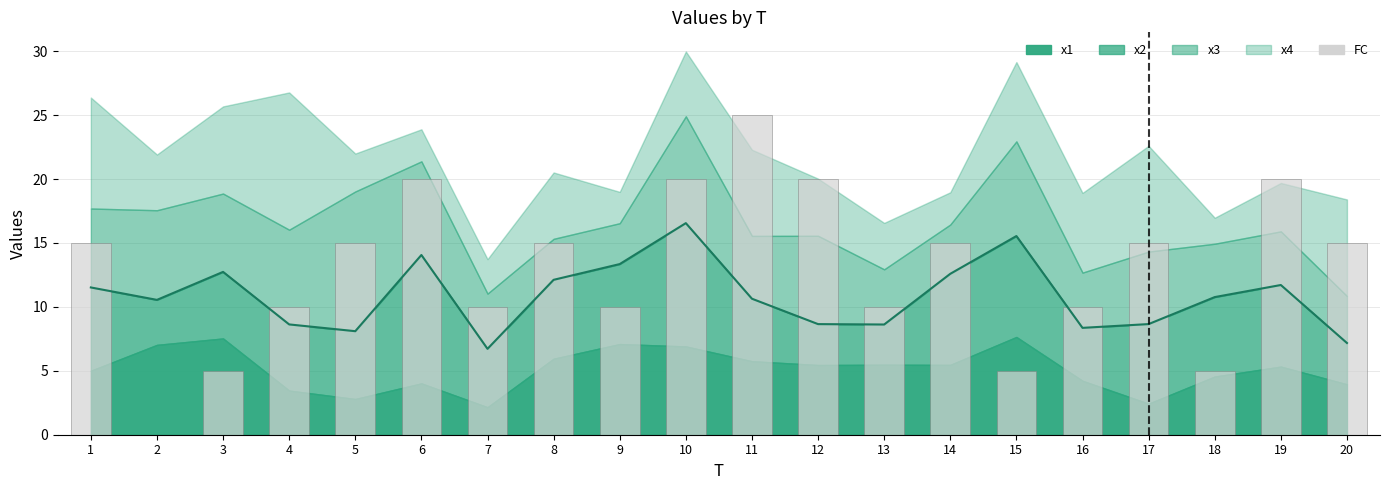

The value of FC (scaled) at 16 is 10.0. True or false?

True